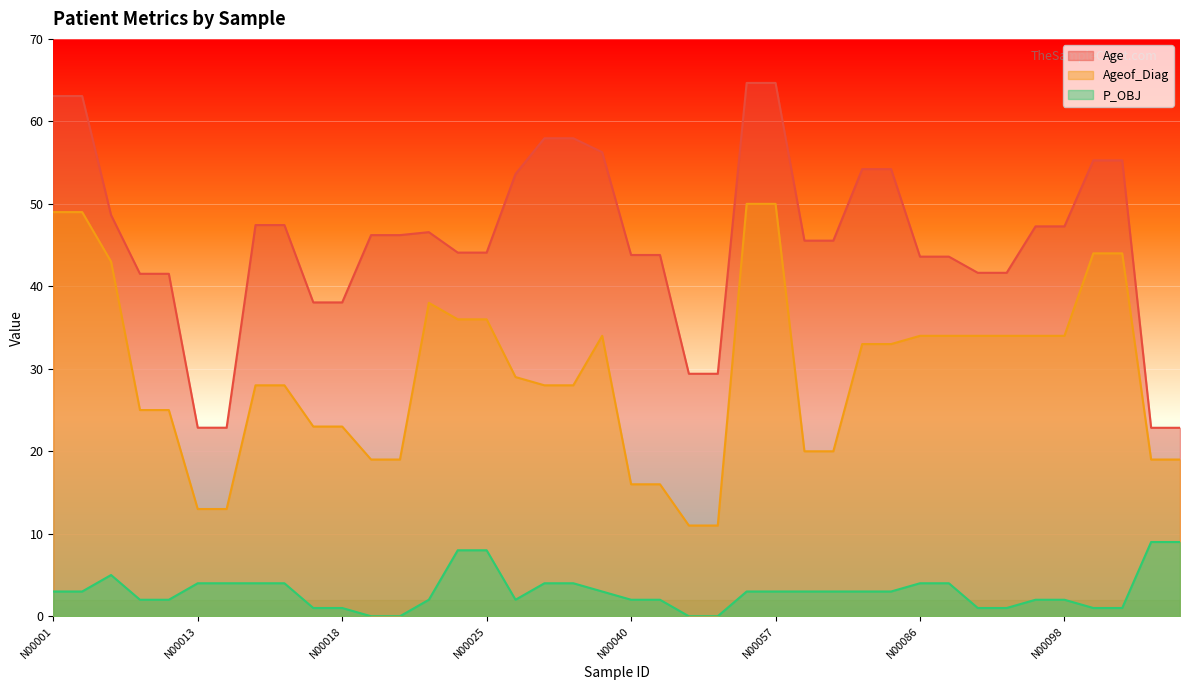

Is it true that P_OBJ equals -5.9 at N00019?

False